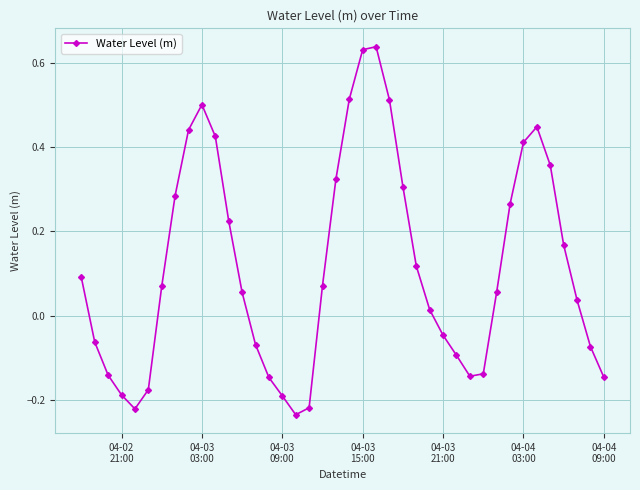

What is the difference between the maximum and minimum values?

0.9